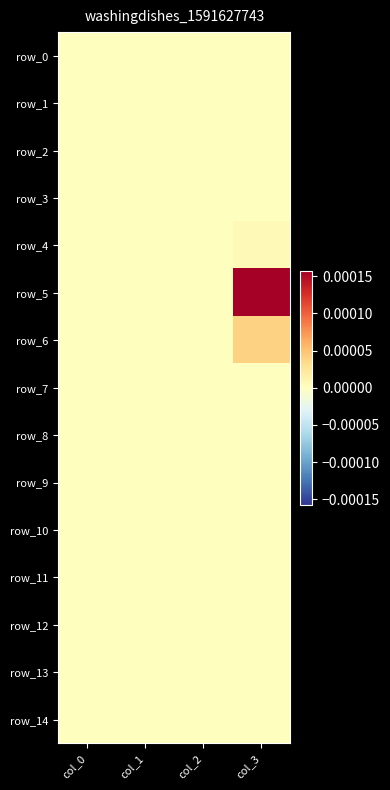

At which category does the chart reach its peak across all series?

col_3